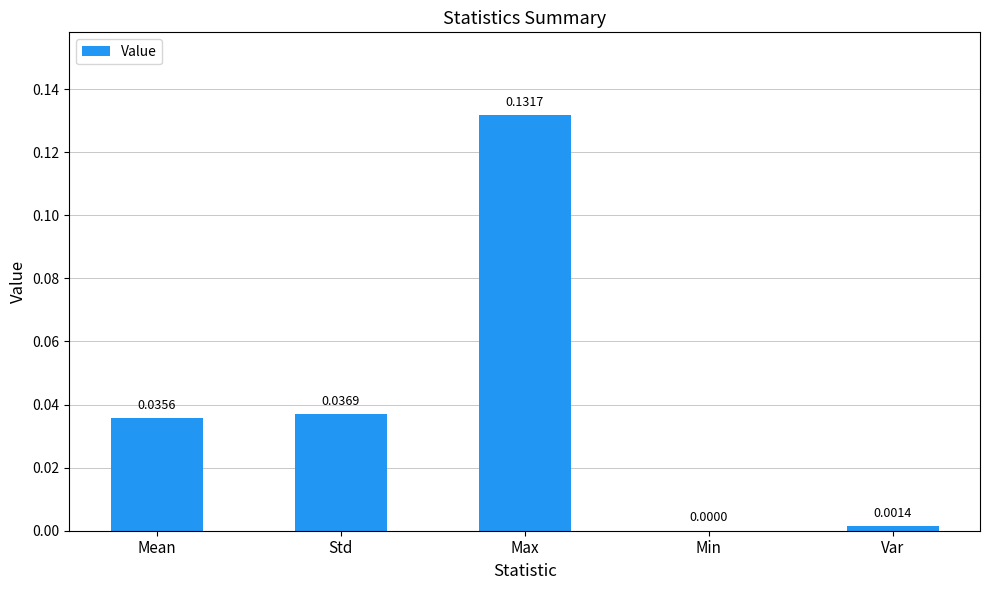

Are the bars horizontal?

No